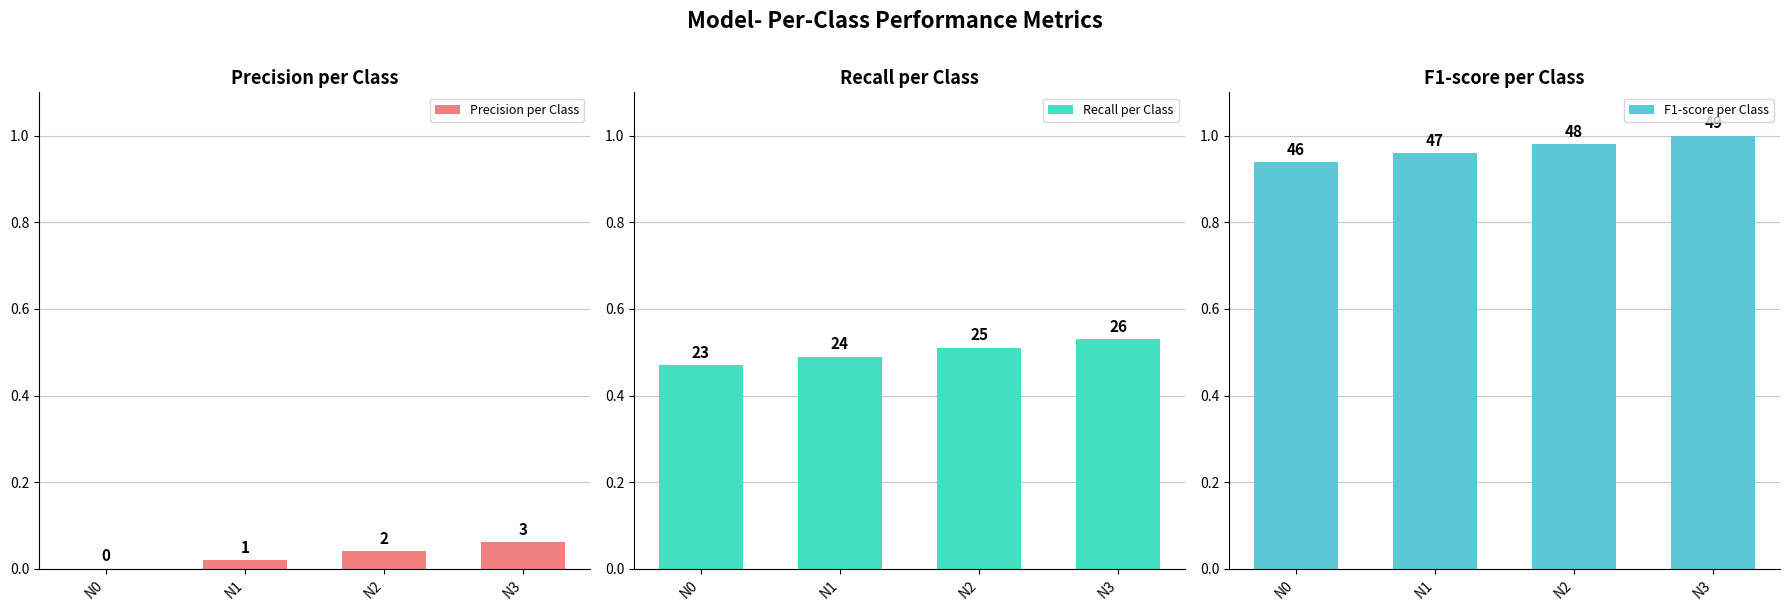

Reading left to right, extract all data points from this chart.

Precision per Class: N0=0.0	N1=0.0	N2=0.0	N3=0.1
Recall per Class: N0=0.5	N1=0.5	N2=0.5	N3=0.5
F1-score per Class: N0=0.9	N1=1.0	N2=1.0	N3=1.0